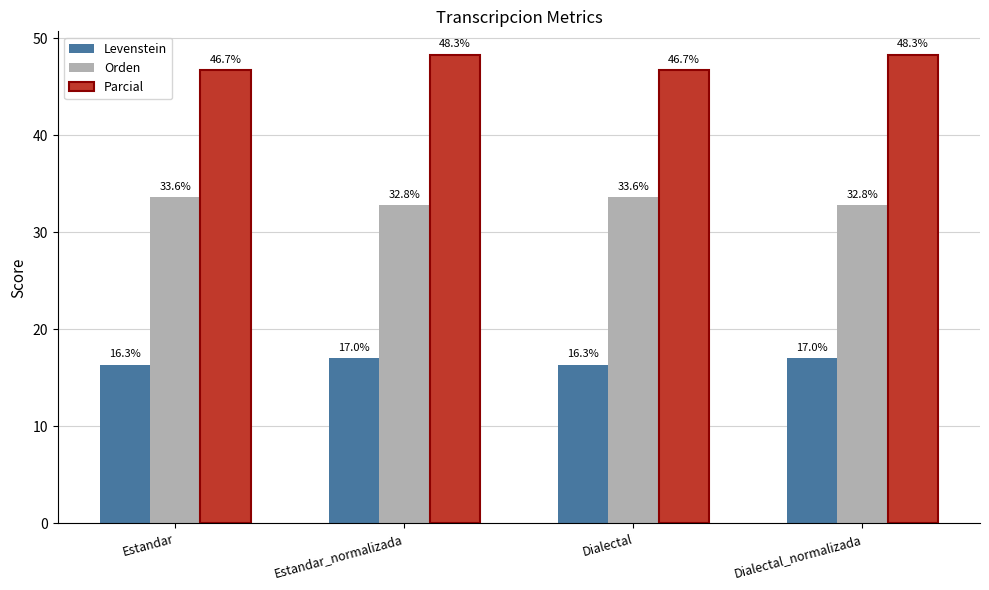

What is the spread (max minus min) of values at Estandar_normalizada?

31.3